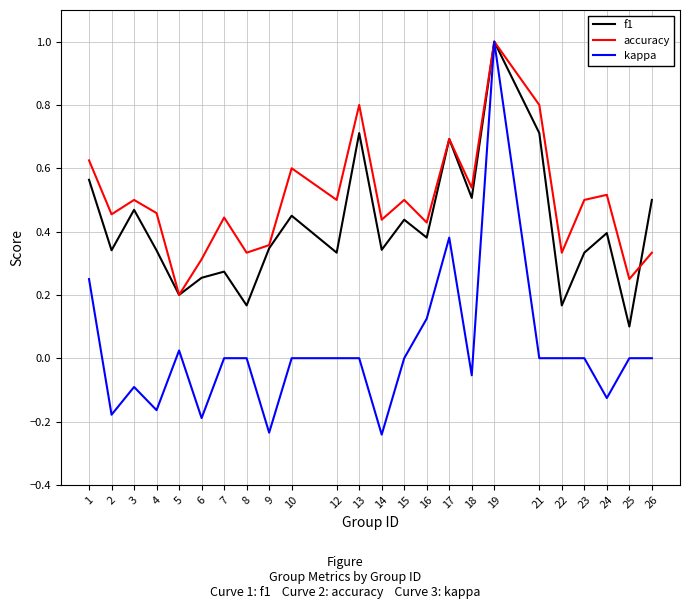

At which category is the sum across all series the highest?

19